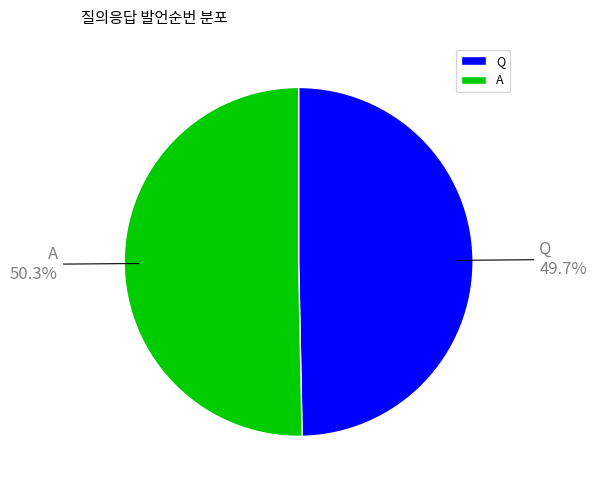

To the nearest percent, what is the difference between the Q and A slice percentages?

1%